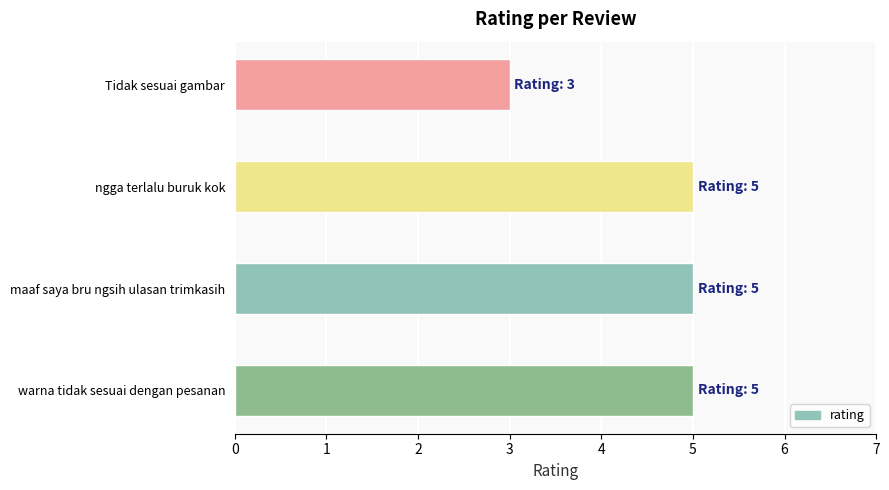

Are the bars horizontal?

Yes